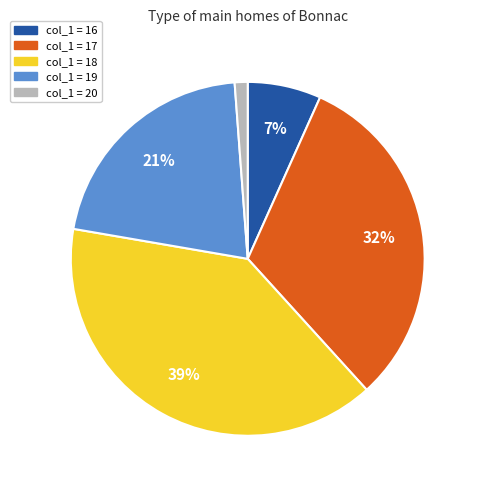

Is there a majority slice in this chart?

No